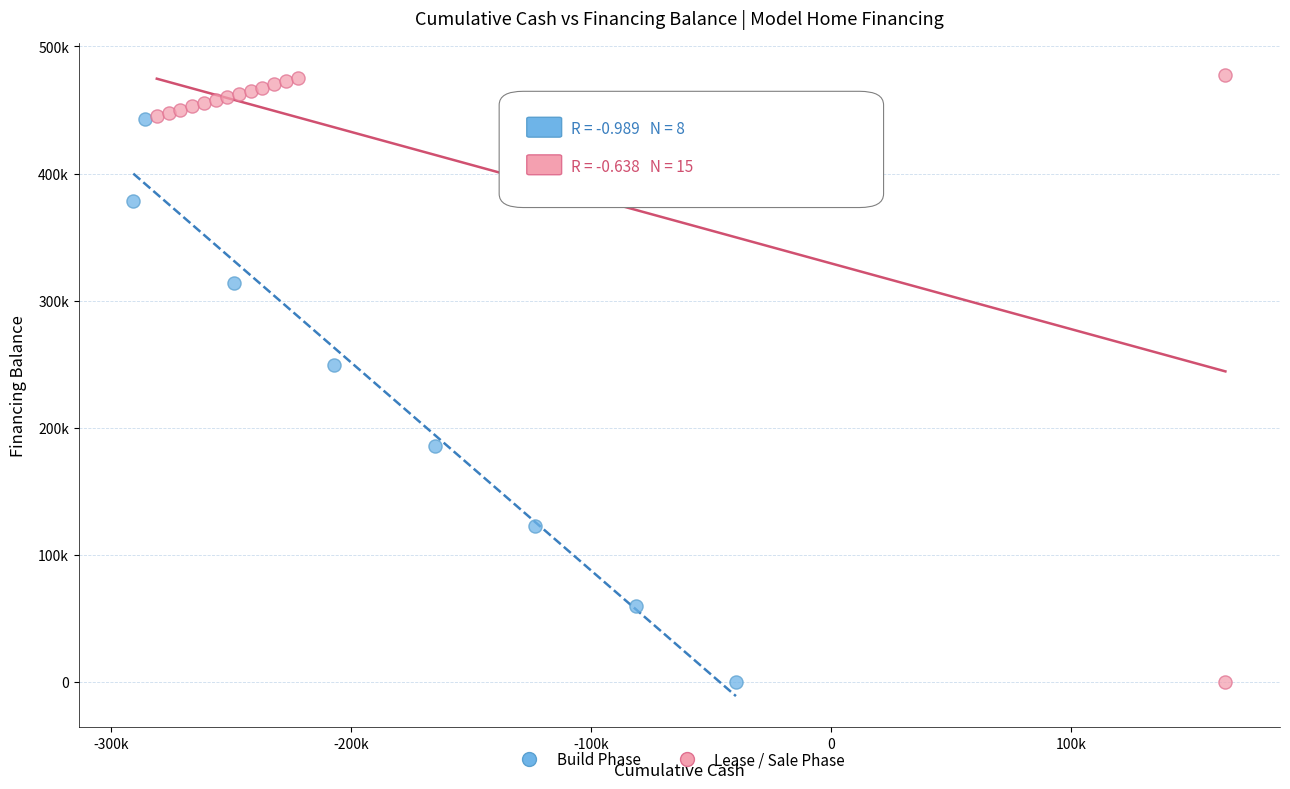

What are all the series names shown in the legend?

Build Phase, Lease / Sale Phase